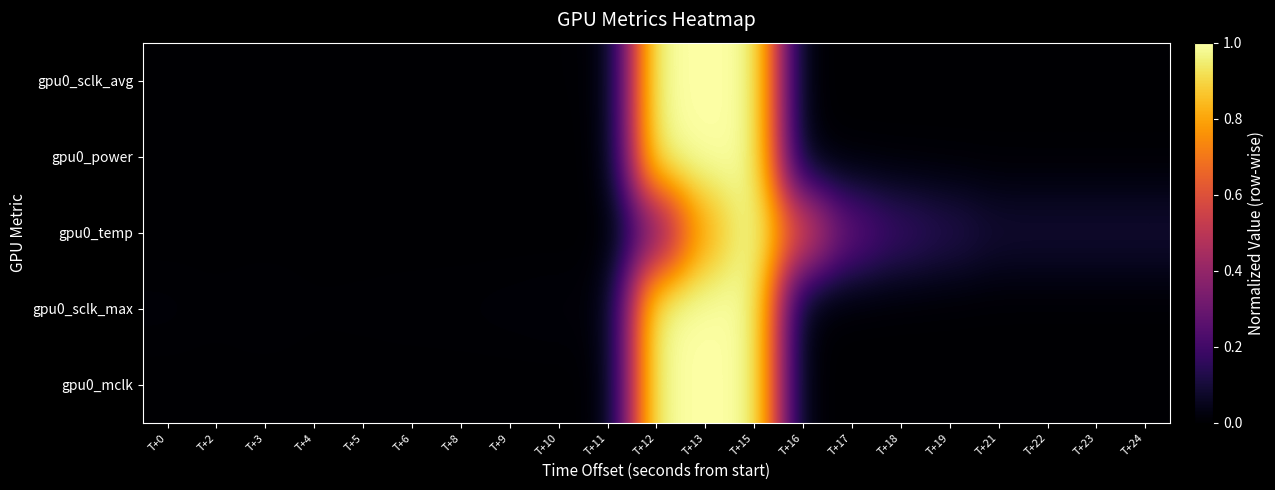

What is the spread (max minus min) of values at T+18?

0.2